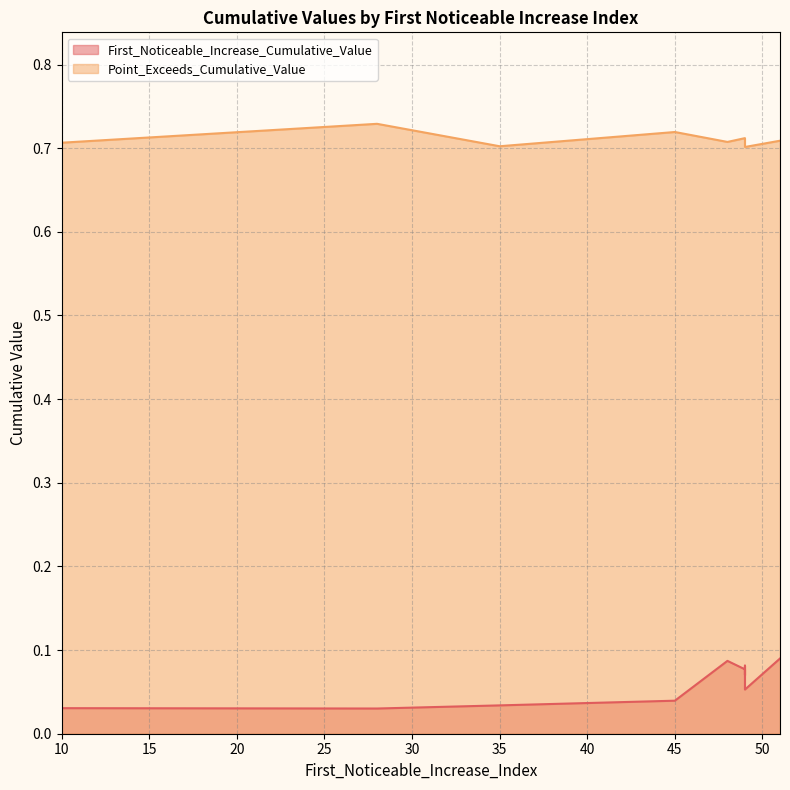

Read the First_Noticeable_Increase_Cumulative_Value value at 49.

0.1